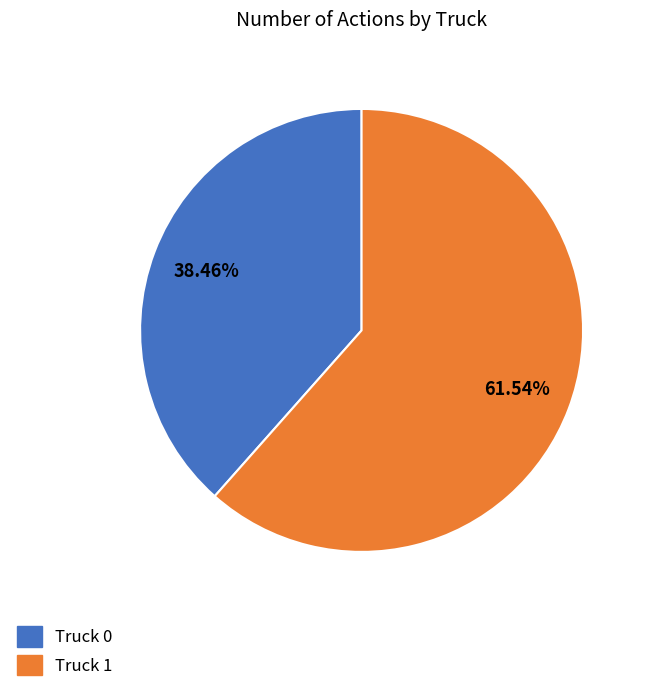

To the nearest percent, what is the difference between the largest and smallest slice percentages?

23%